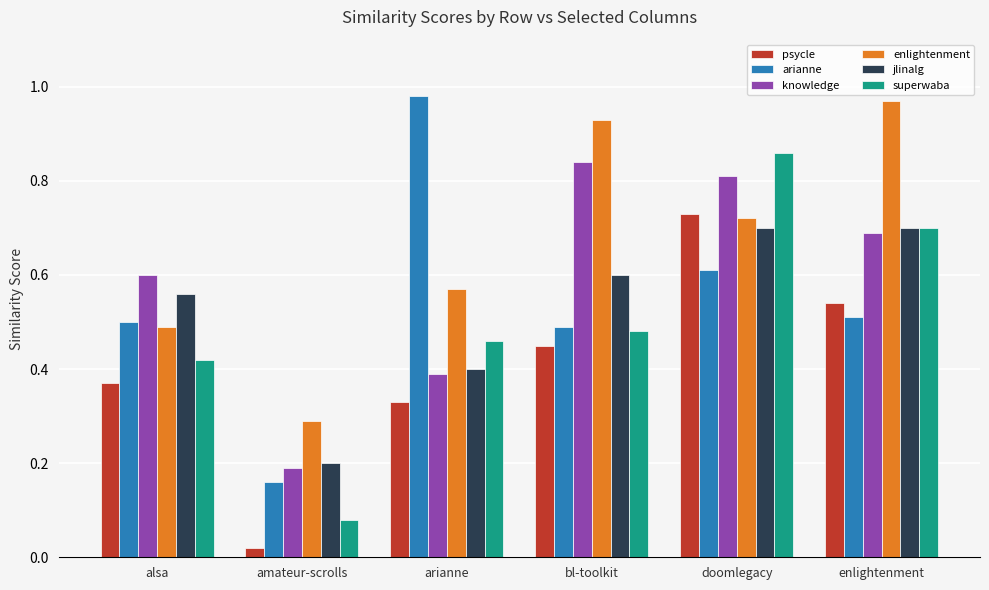

True or false: psycle has a value of 0.3 at arianne.

True